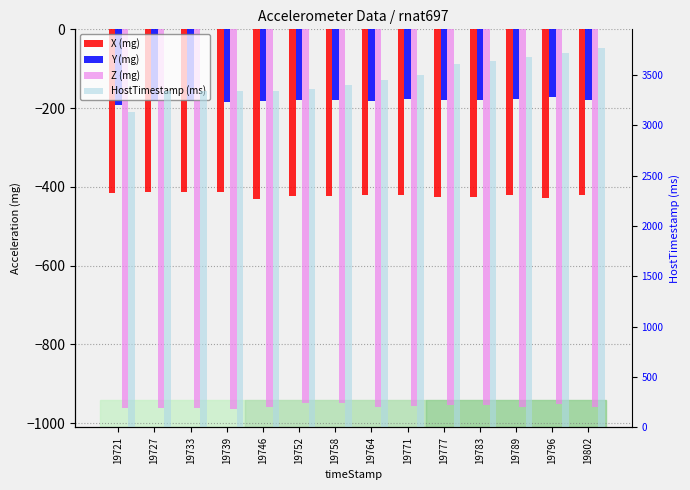

What is the value of the Z (mg) bar at the 14th from the left?

-960